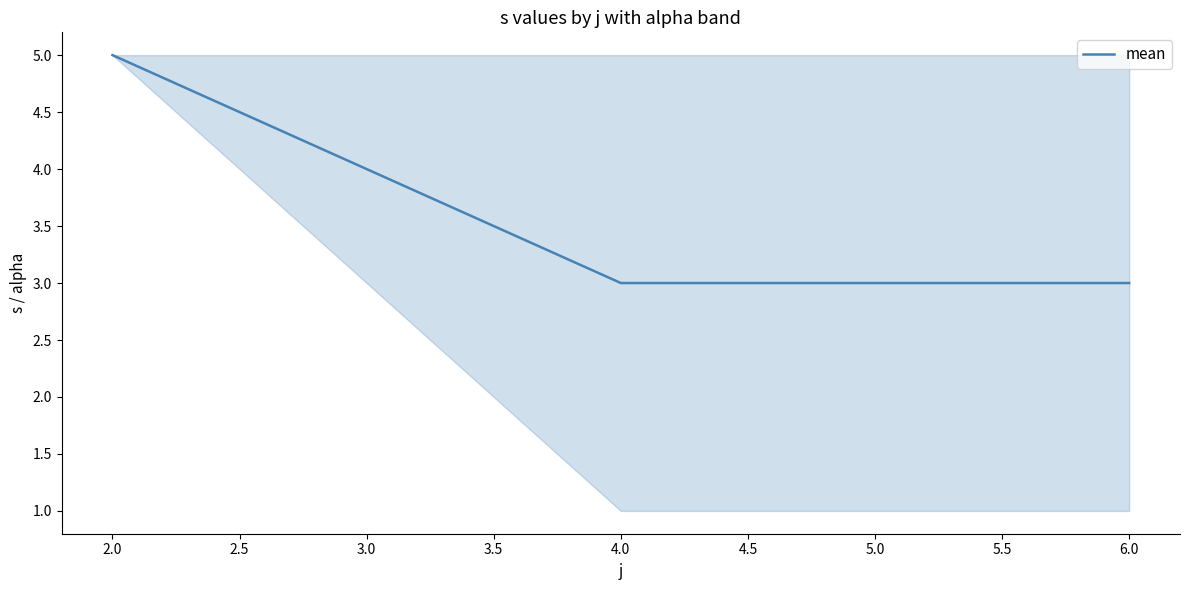

Which category has the highest value across all series?

2.0